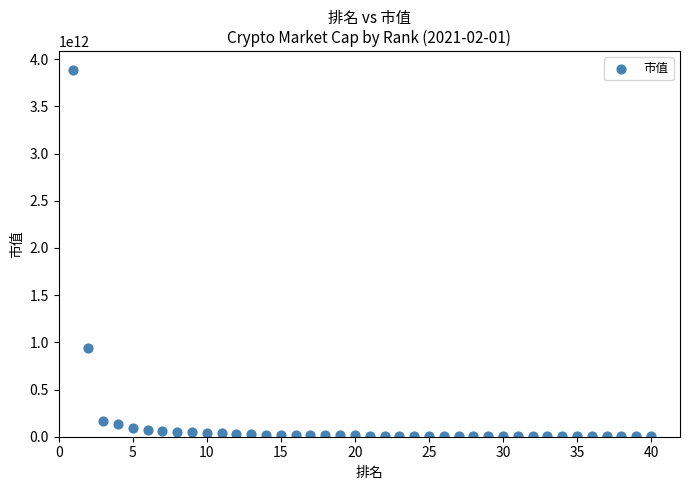

What Y value in the scatter plot is closest to 1947779879184?

942134136626